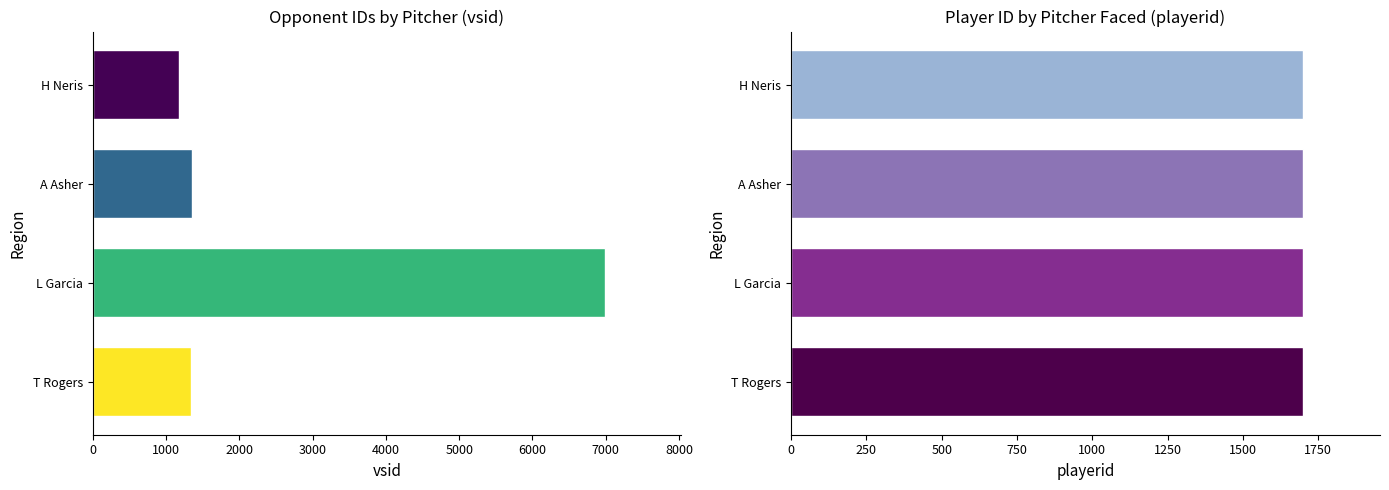

Is the value of vsid at 3000 greater than the value of playerid at 0?

Yes